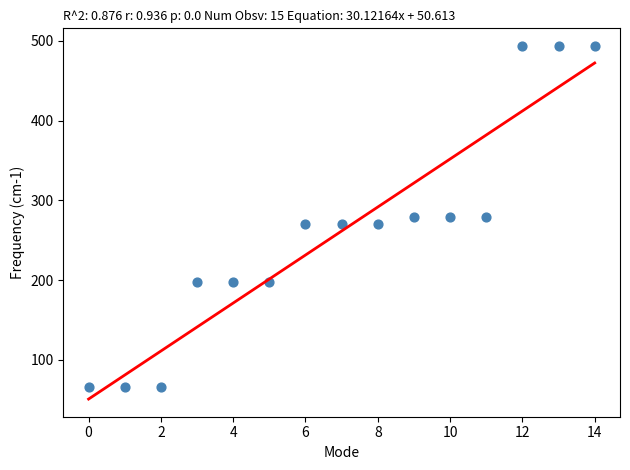

What is the range of Y values (max minus min)?

427.9